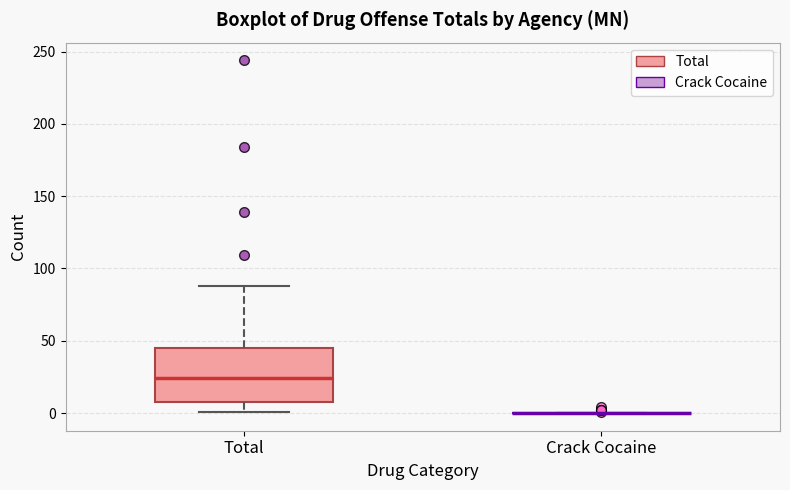

Reading left to right, transcribe this box plot: for each box, give where its median line is, the range the box spans, and where its two whiskers end, as read against the y-axis. The values are not printed on the chart, so give them approximately, as read against the axis.

Total: median 25, box 10 to 45, whiskers 0 to 90
Crack Cocaine: box collapsed to a line at 0, whiskers 0 to 0